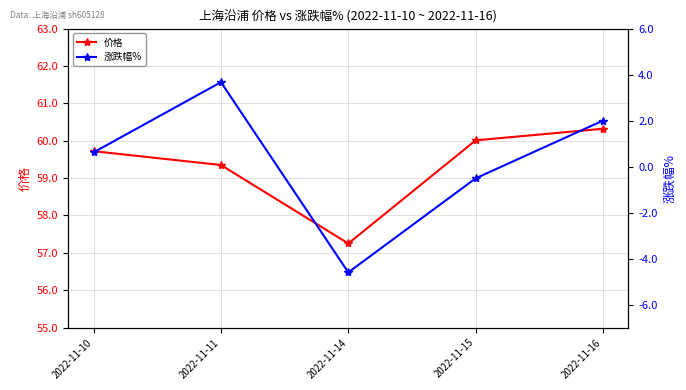

Where is 价格 nearest to the value 58?

2022-11-14